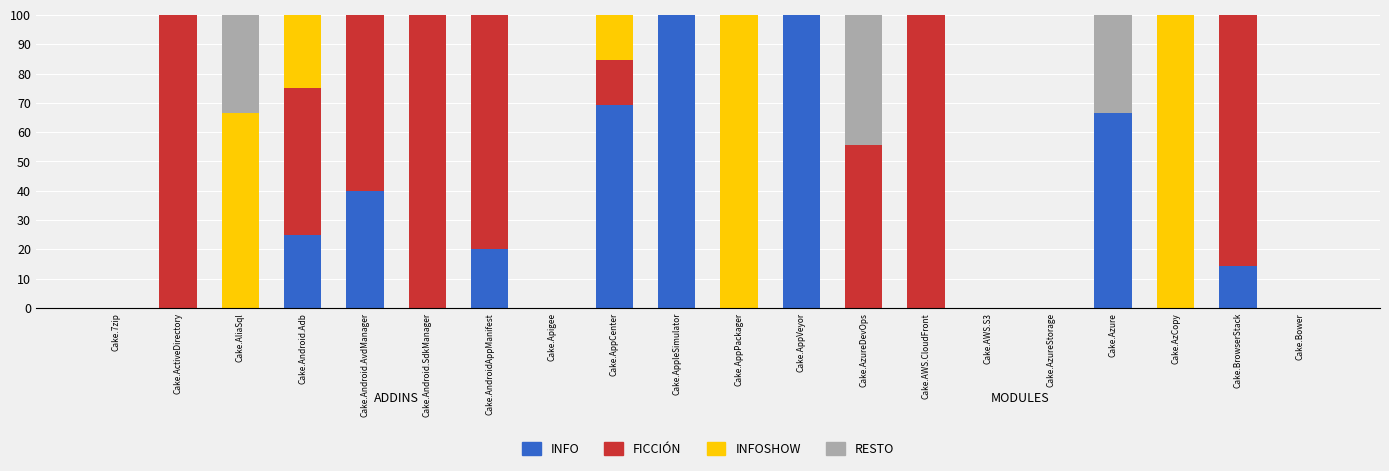

What is the total value across all series at Cake.AndroidAppManifest?

100.0